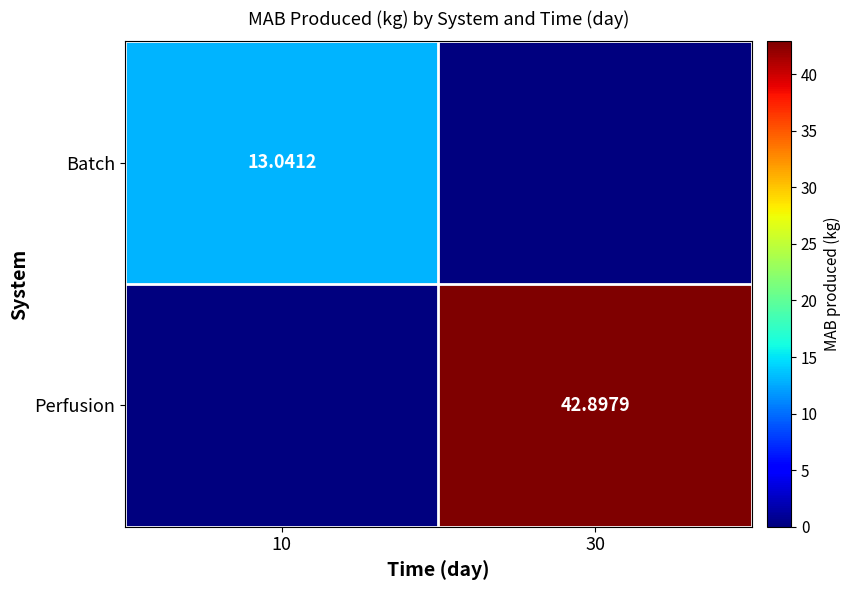

Count the number of categories in the chart.

2